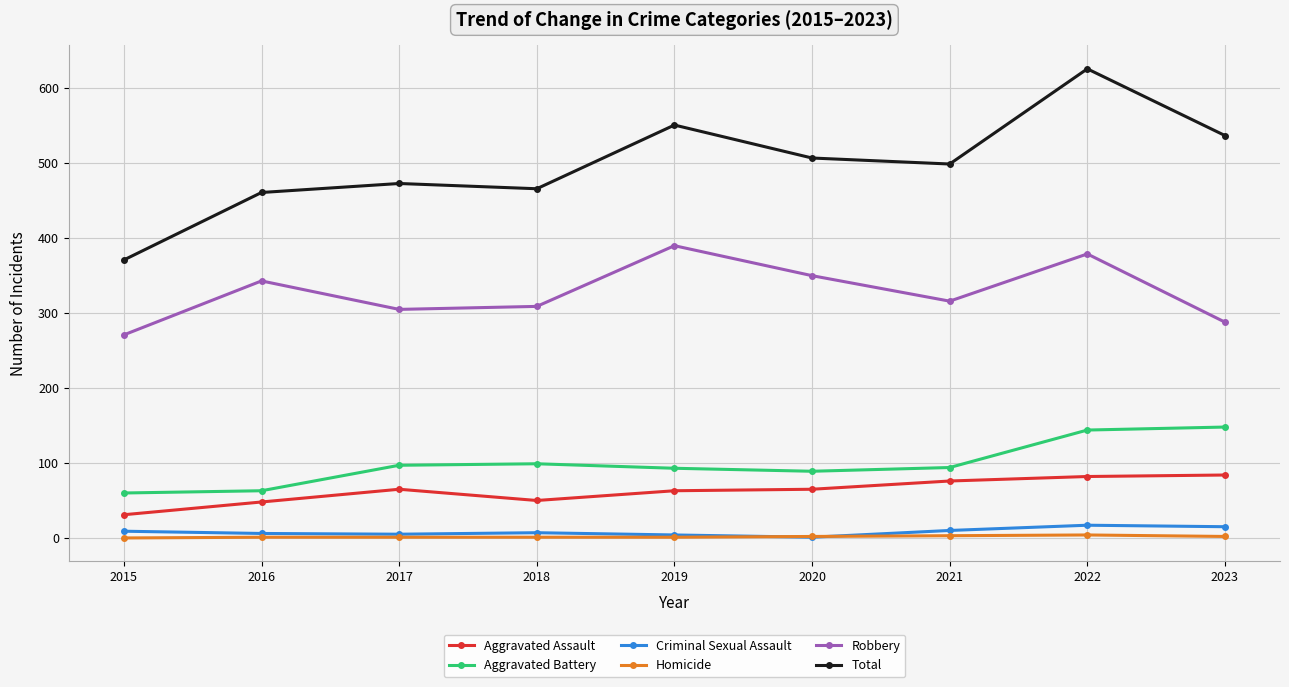

Between 2015 and 2020, which series saw the biggest shift?

Total